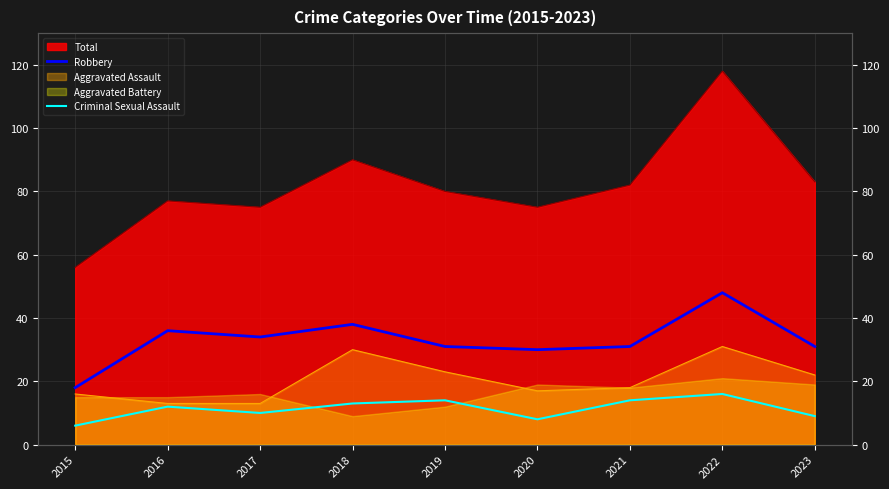

What is the value of the Criminal Sexual Assault point at the 1st from the left?

6